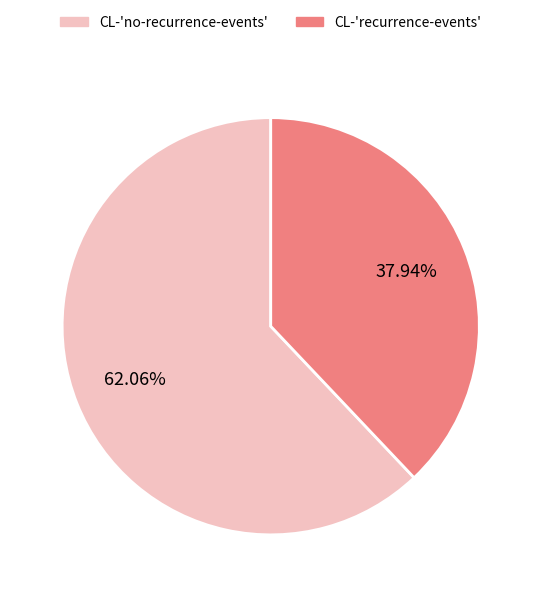

The CL-'recurrence-events' slice represents 48% of the pie. True or false?

False